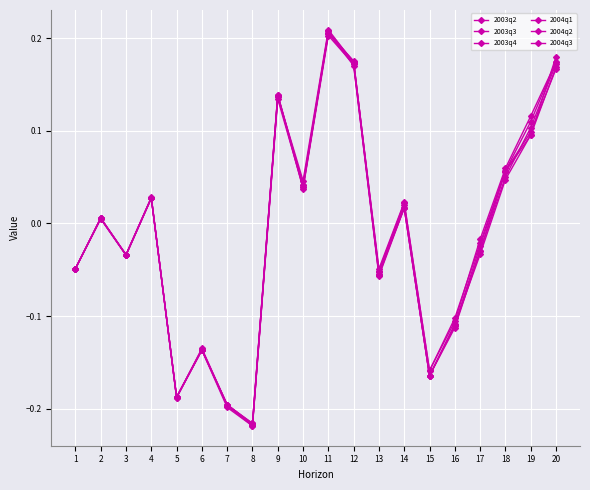

How many negative values does the 2004q1 series have?

10